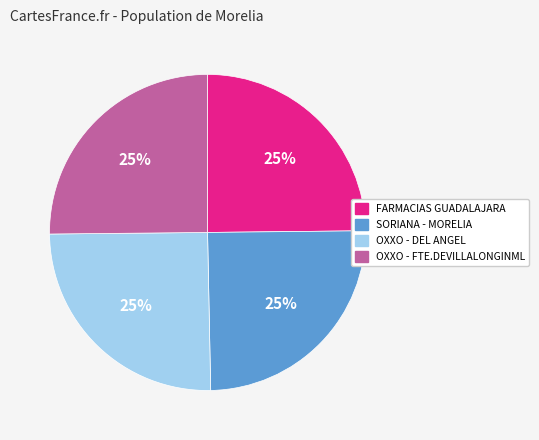

Is it true that OXXO - FTE.DEVILLALONGINML is 25% of the pie?

True